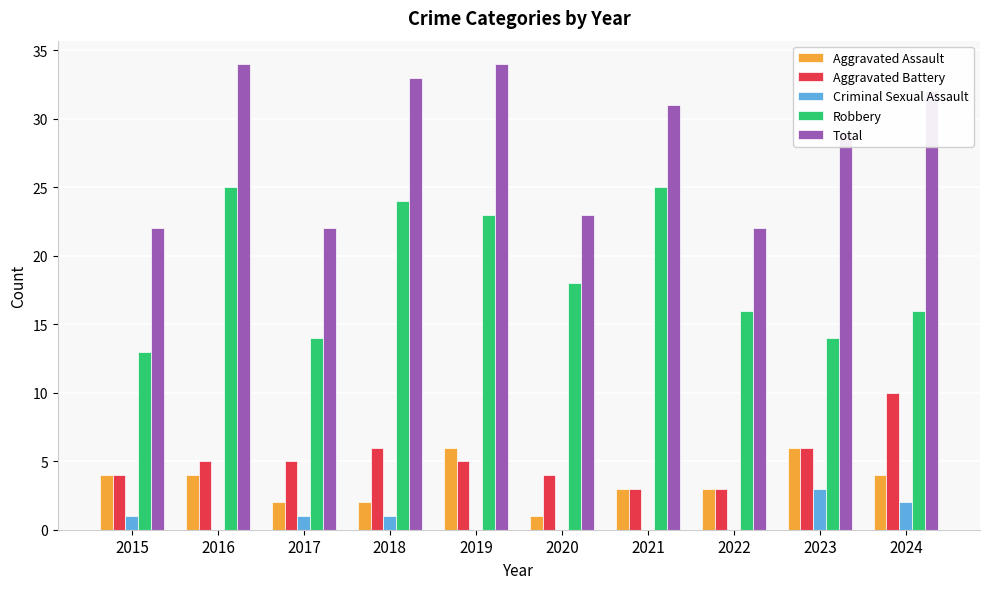

What are all the series names shown in the legend?

Aggravated Assault, Aggravated Battery, Criminal Sexual Assault, Robbery, Total